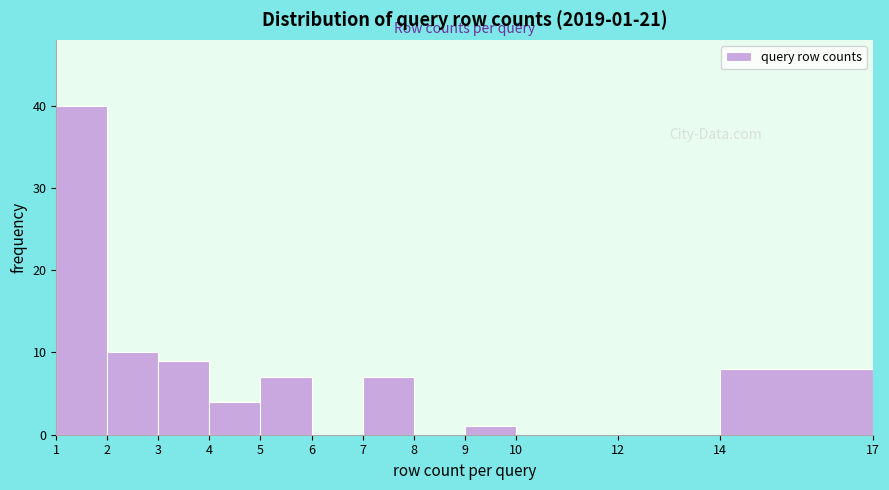

Over which range of the x-axis is the bar tallest?

1 to 2